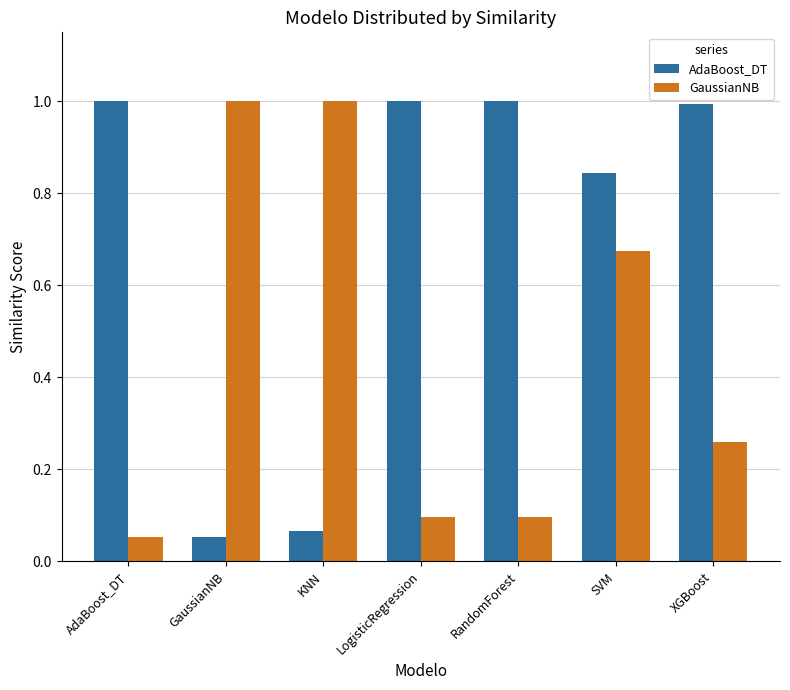

At which category is the sum across all series the highest?

SVM